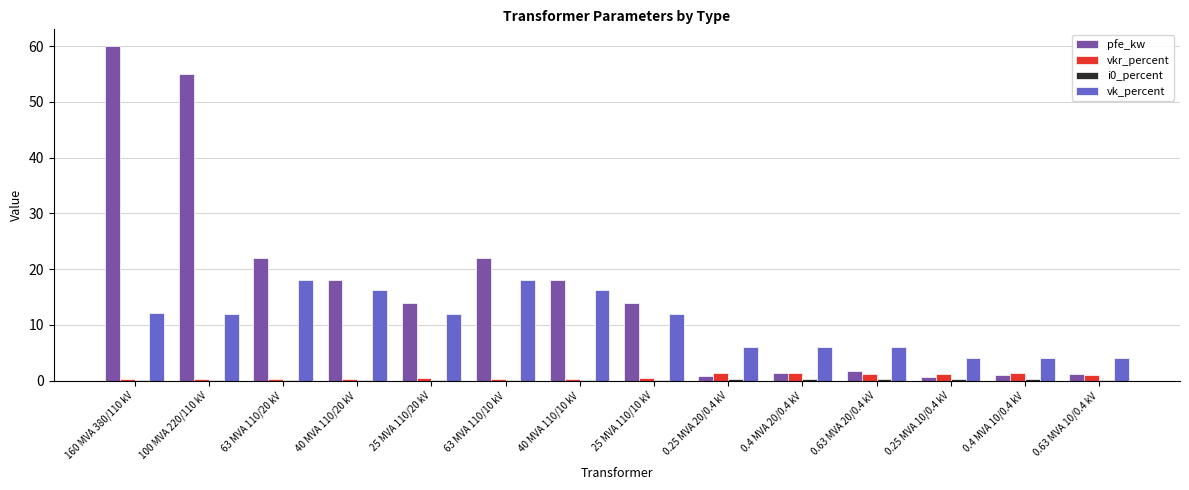

What is the sum of all pfe_kw values?

229.5